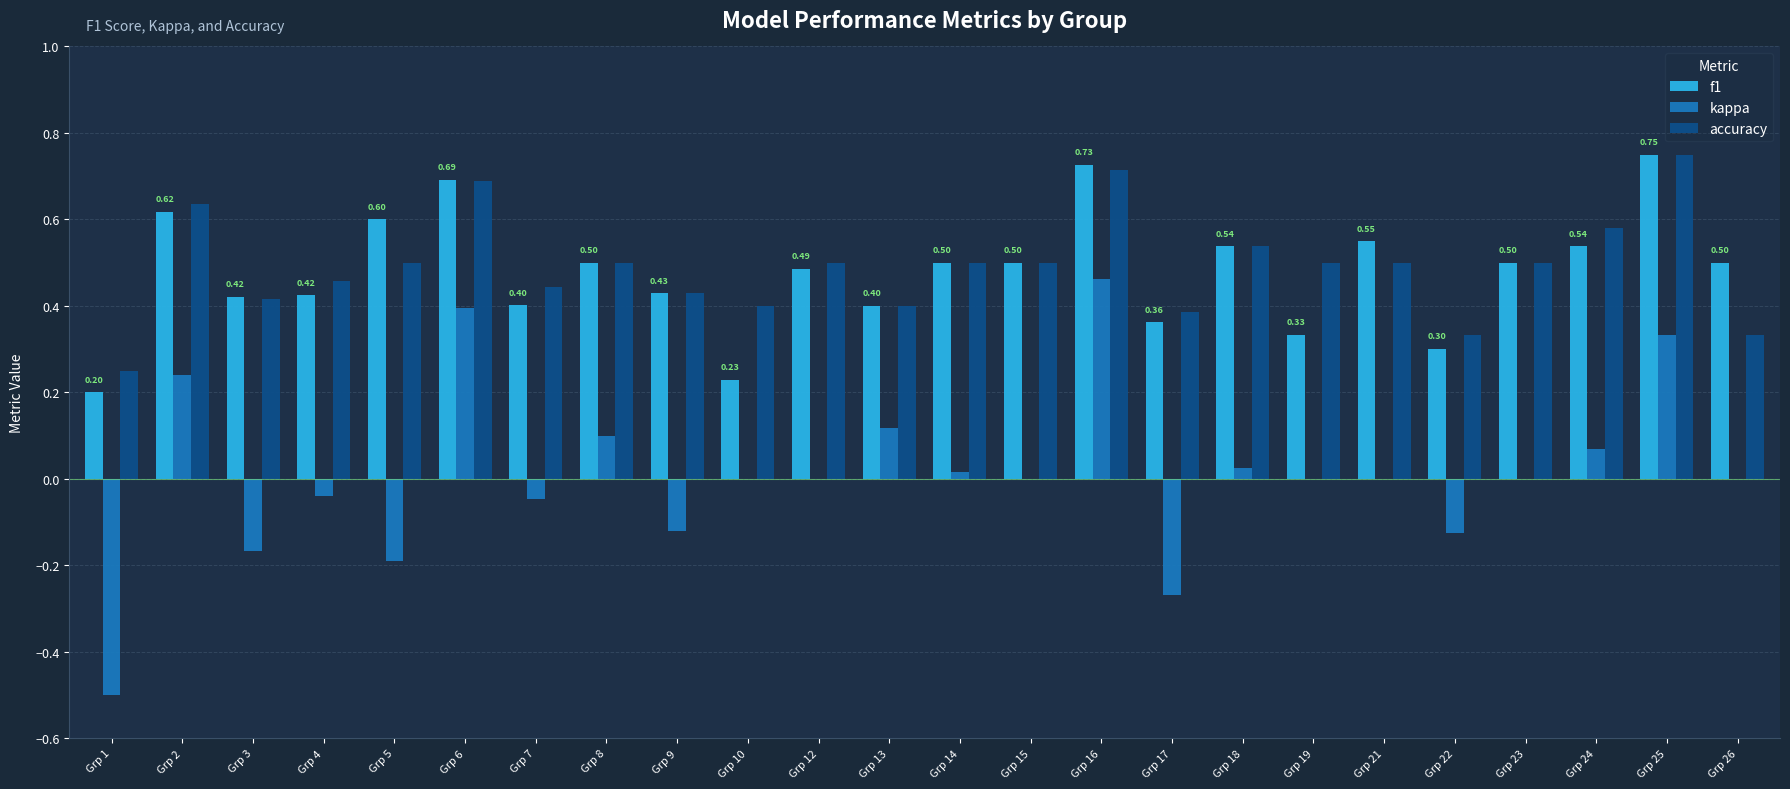

Is the value of accuracy at Grp 16 greater than the value of kappa at Grp 9?

Yes